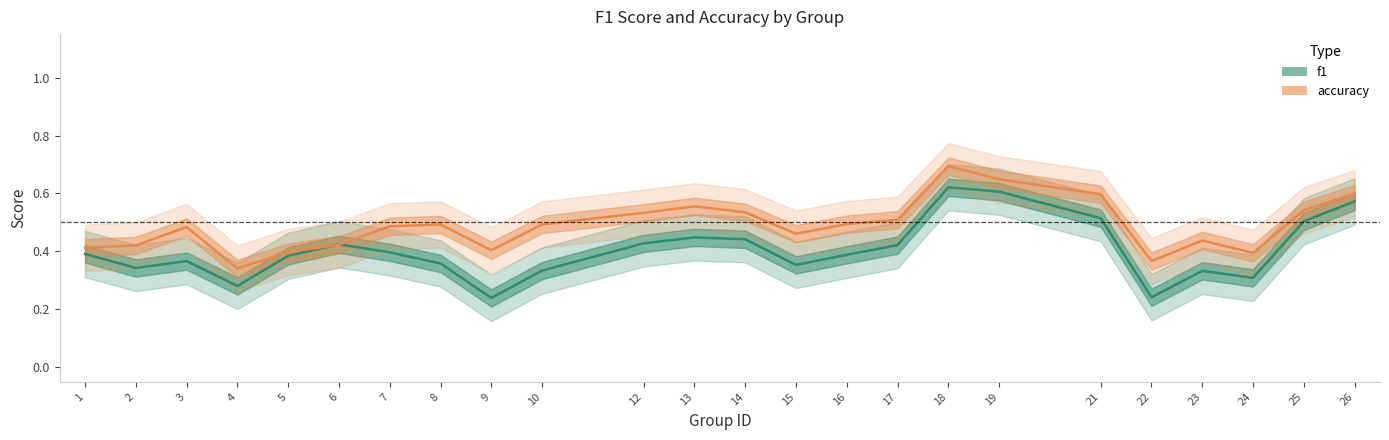

Rank the series at 4 from highest to lowest value.

accuracy, f1